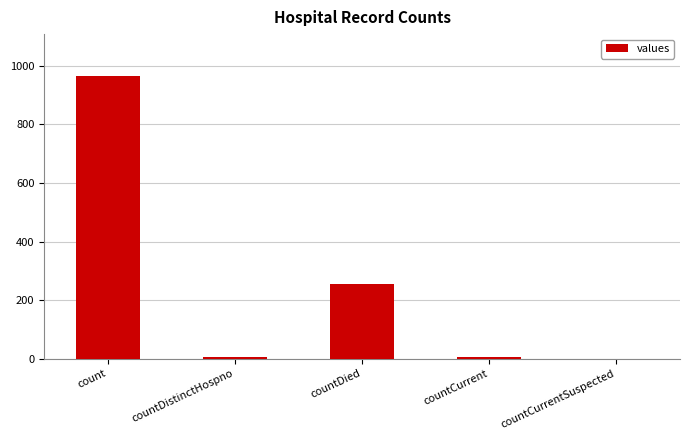

What is the greatest value displayed?

964